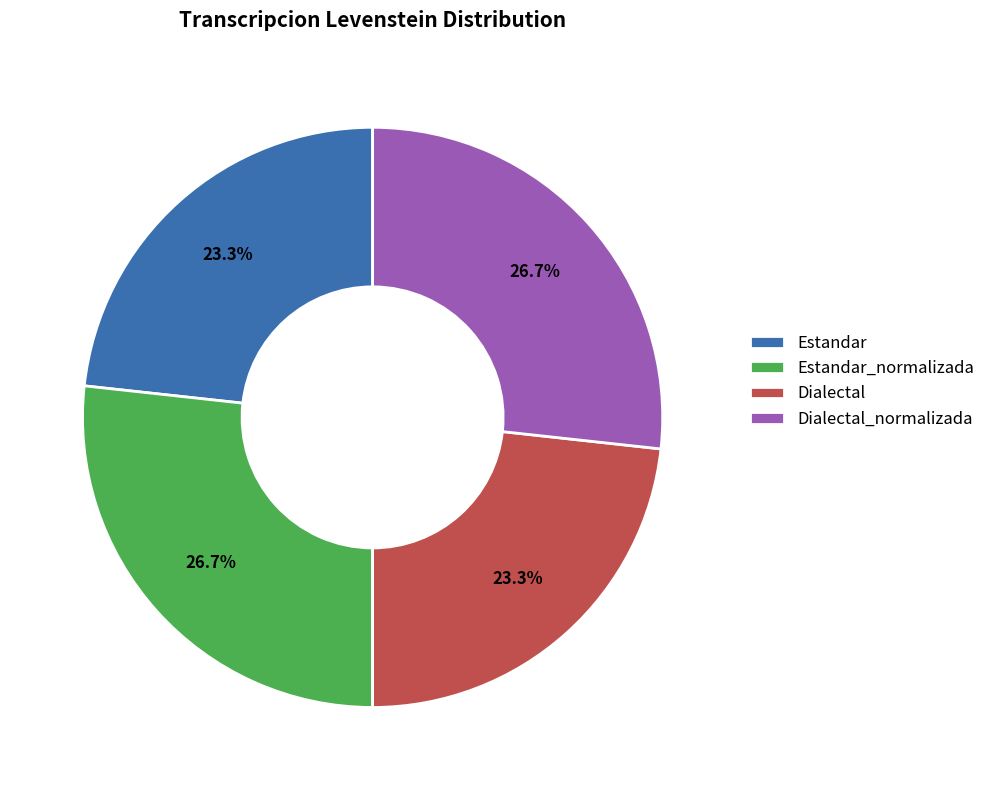

Is there any slice that represents more than half of the pie?

No